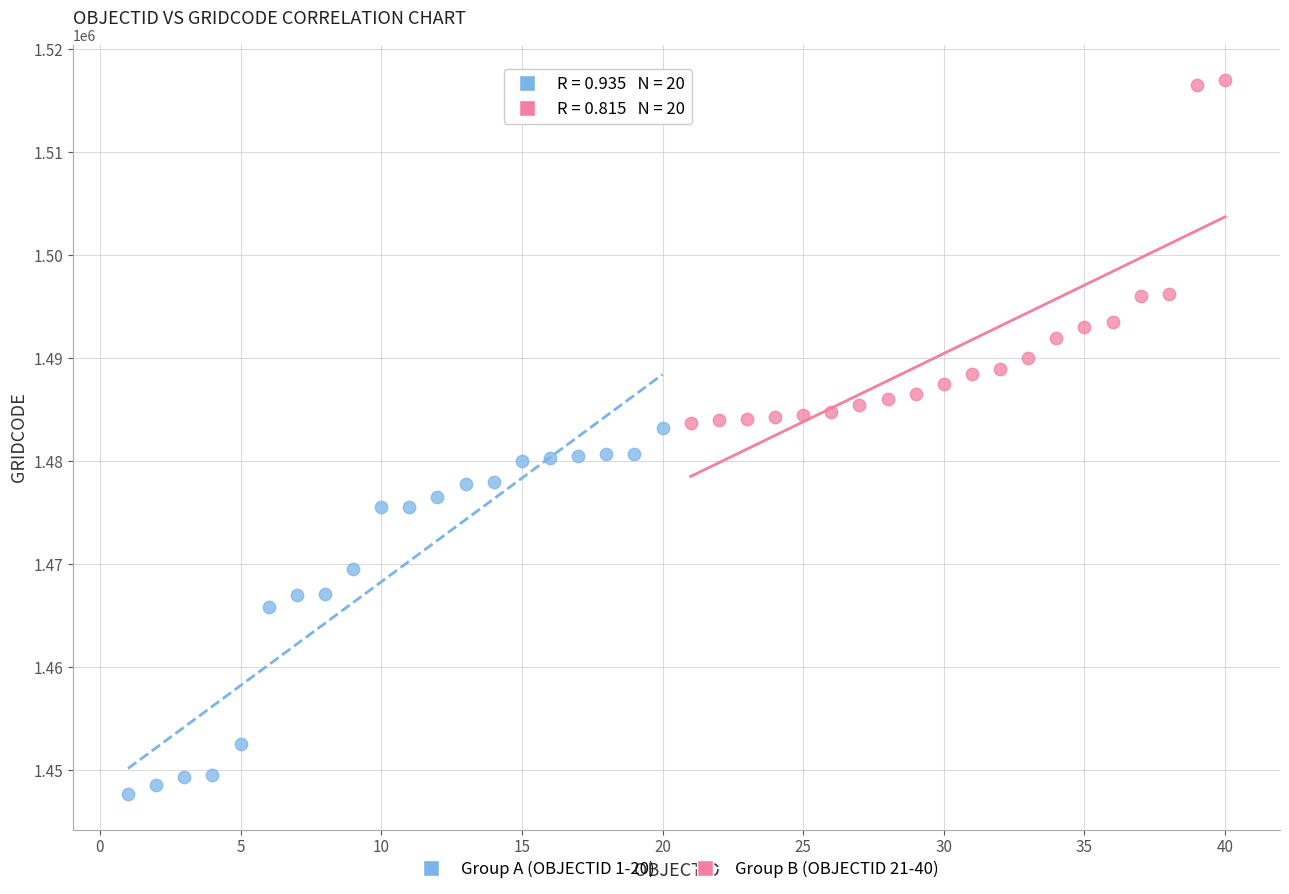

Which series contains the highest Y value?

Group B (OBJECTID 21-40)